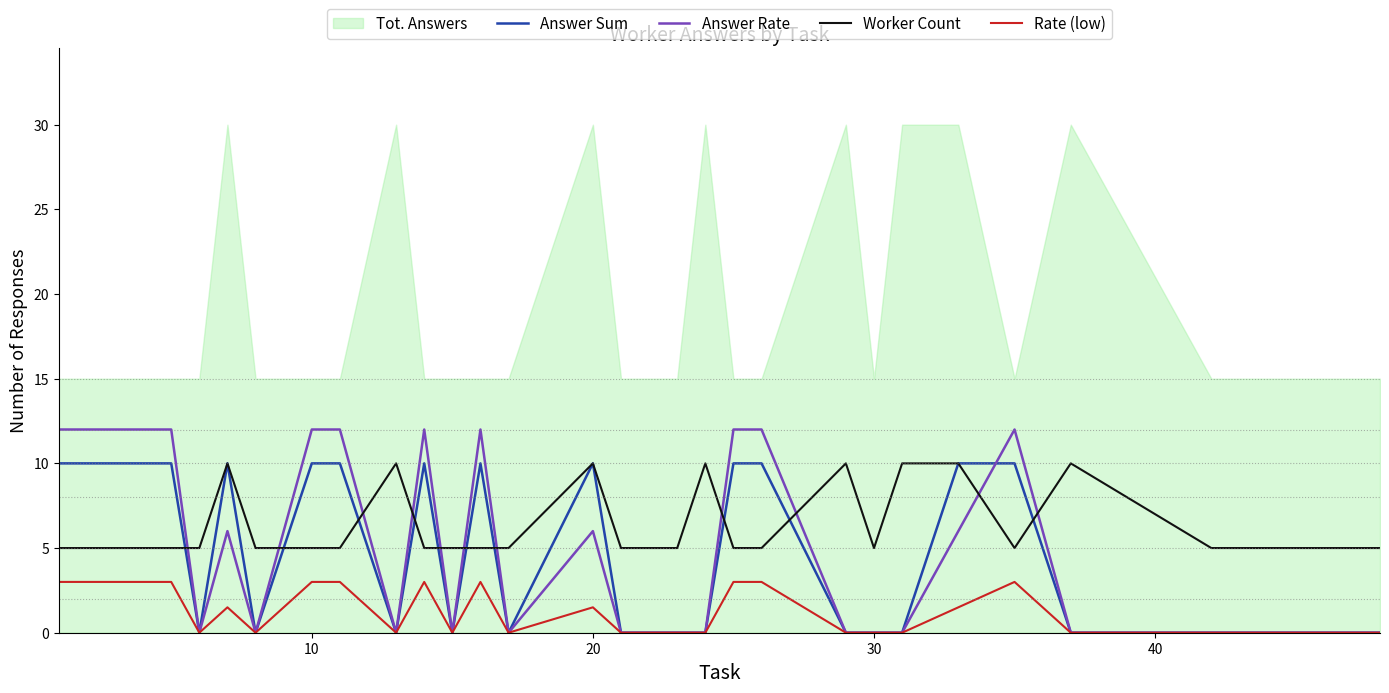

How many lines are shown in the chart?

4